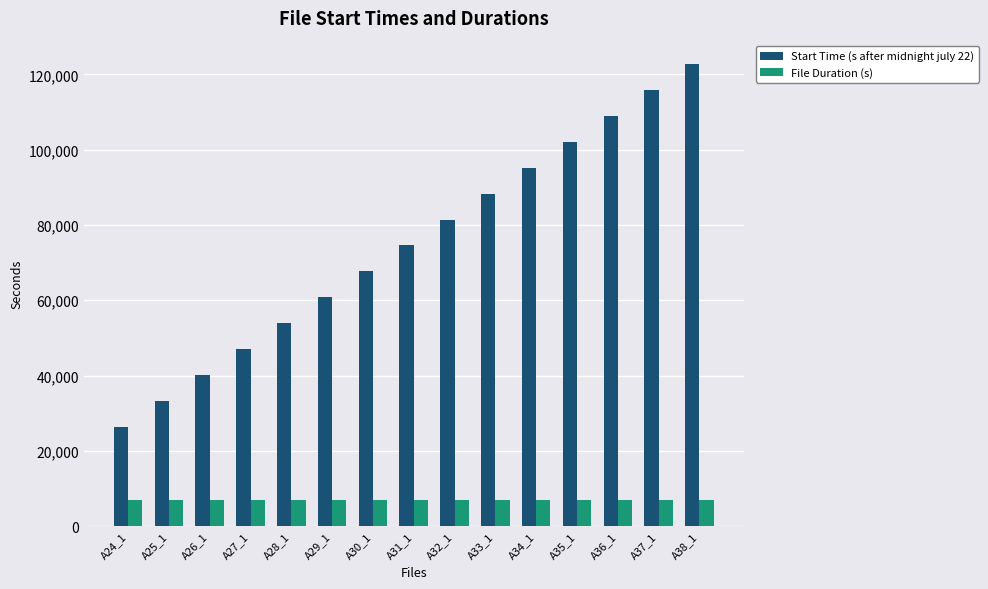

The Start Time (s after midnight july 22) series shows 191519.1 at A36_1. True or false?

False